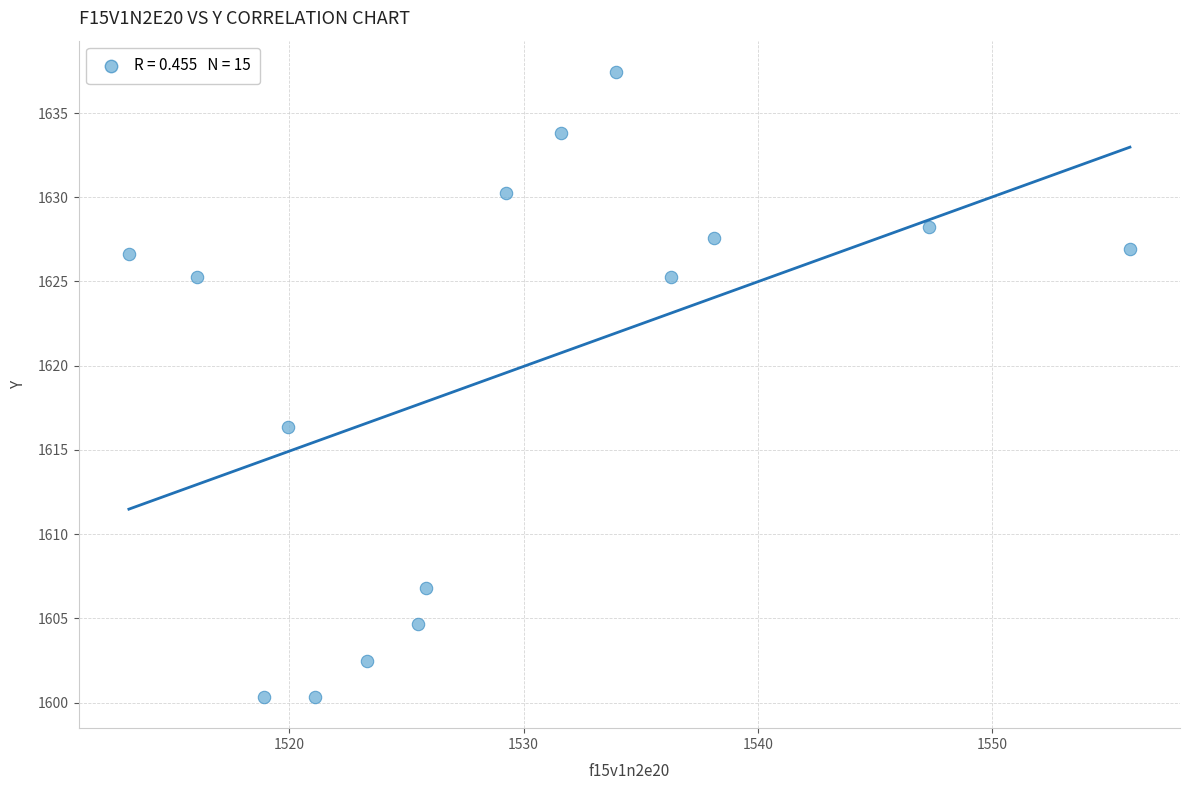

What Y value in the scatter plot is closest to 1618?

1616.4